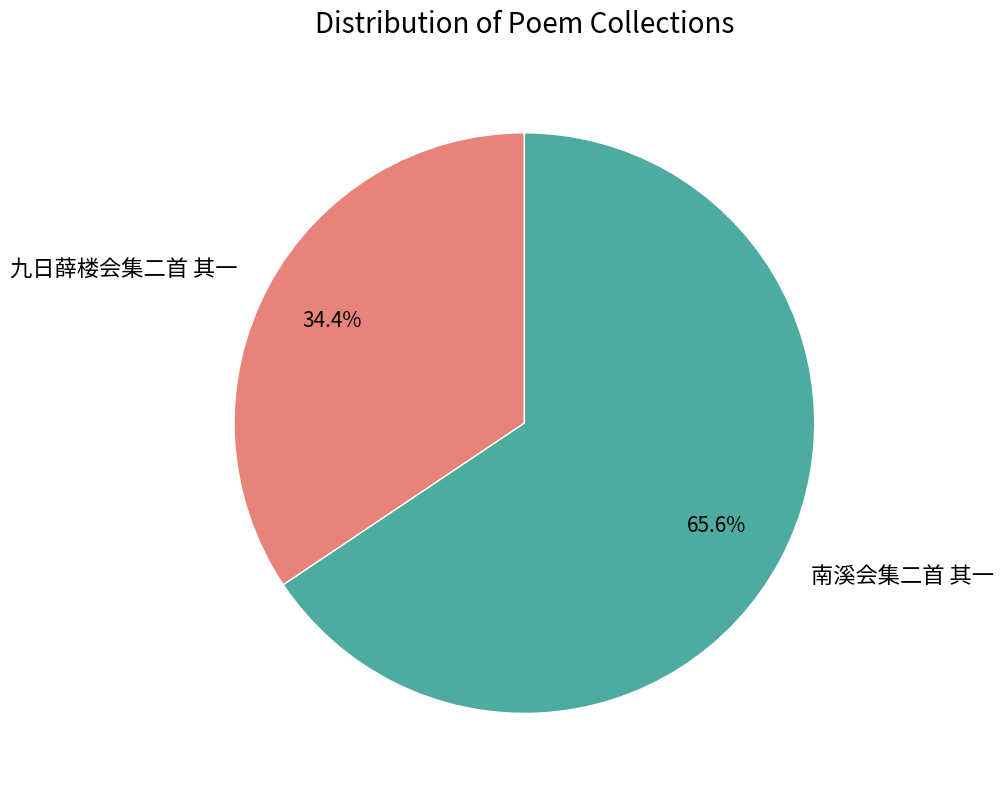

To the nearest percent, what is the combined percentage of 南溪会集二首 其一 and 九日薛楼会集二首 其一?

100%